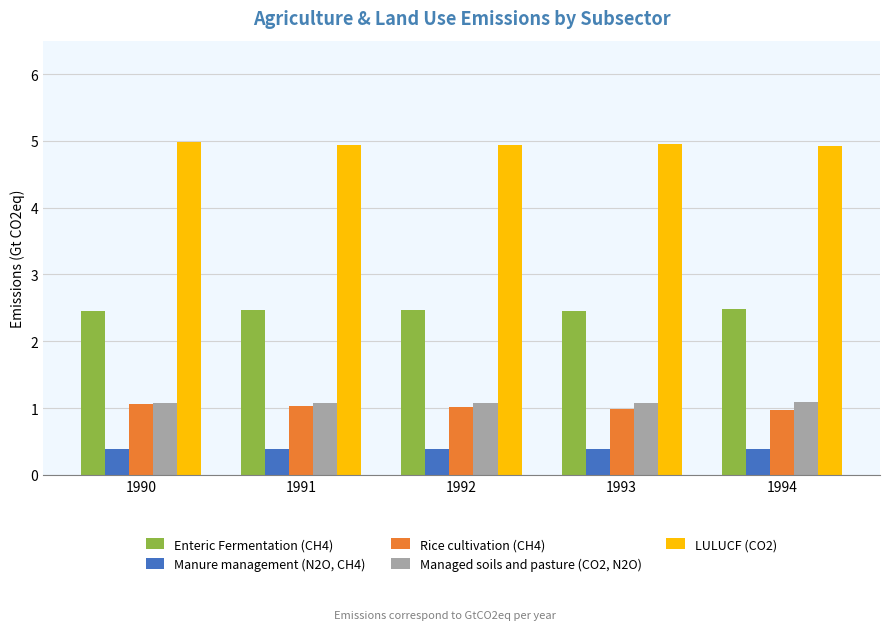

Is the value of Manure management (N2O, CH4) at 1994 greater than the value of Managed soils and pasture (CO2, N2O) at 1991?

No